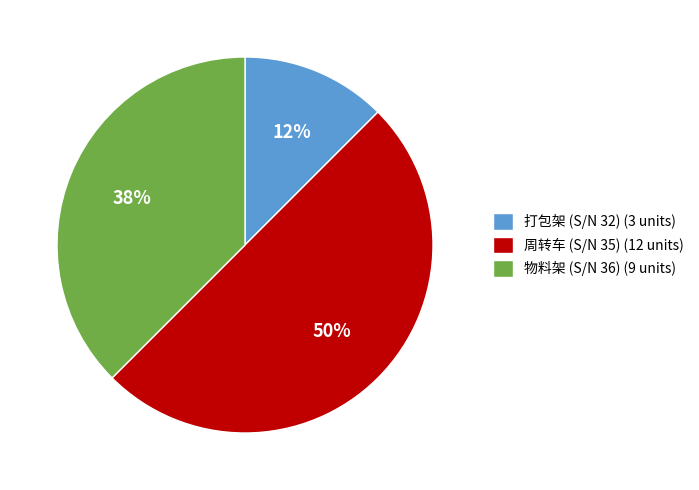

To the nearest percent, what percentage of the pie is 周转车 (S/N 35)?

50%